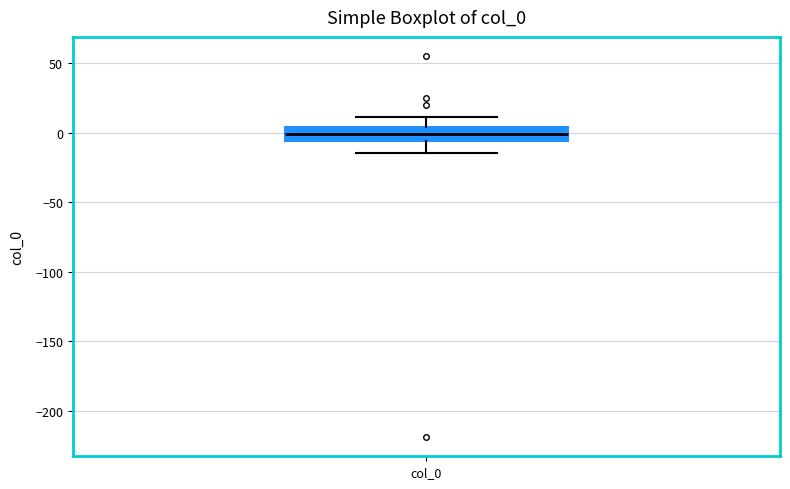

Where does the upper whisker of the box for col_0 end on the y-axis? The values are not printed on the chart, so give them approximately, as read against the axis.

10